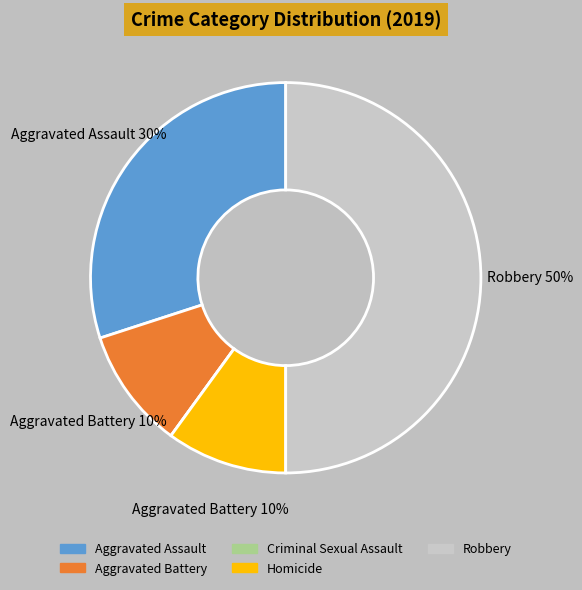

Is Aggravated Assault the majority of the pie?

No